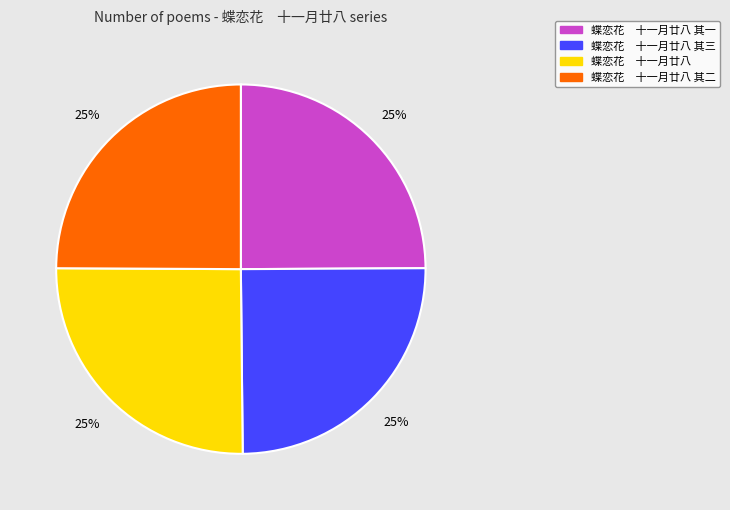

How many segments does this pie chart have?

4